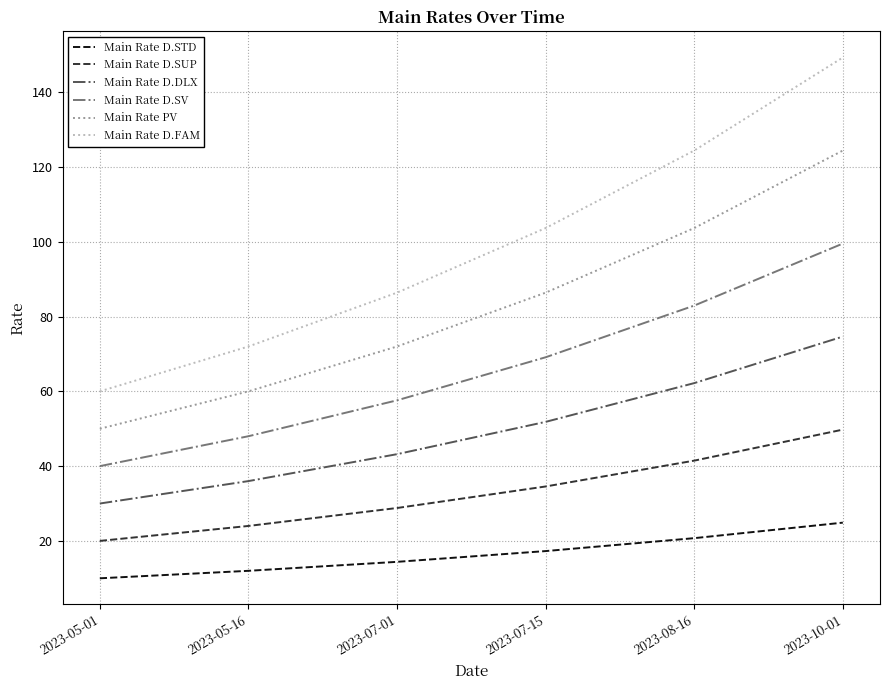

What position from the right is 2023-05-01?

6